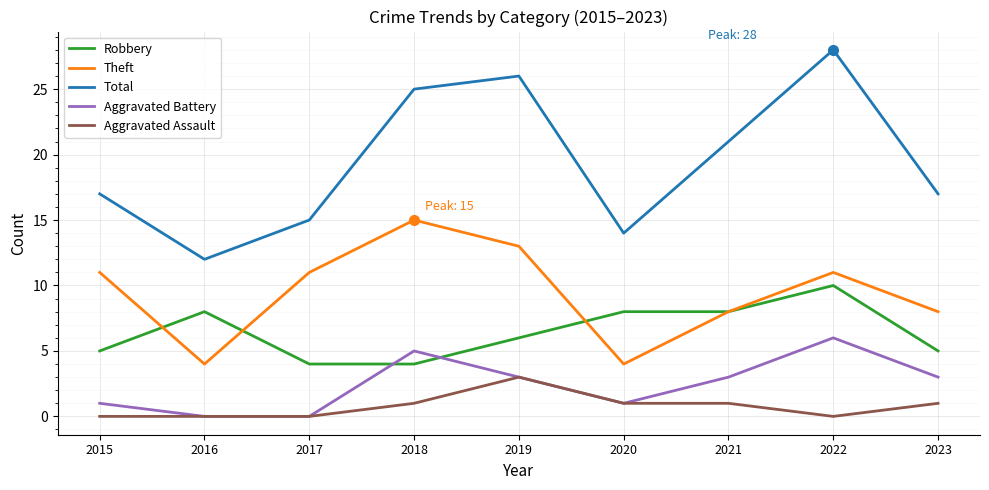

Which series has the largest range (max minus min)?

Total